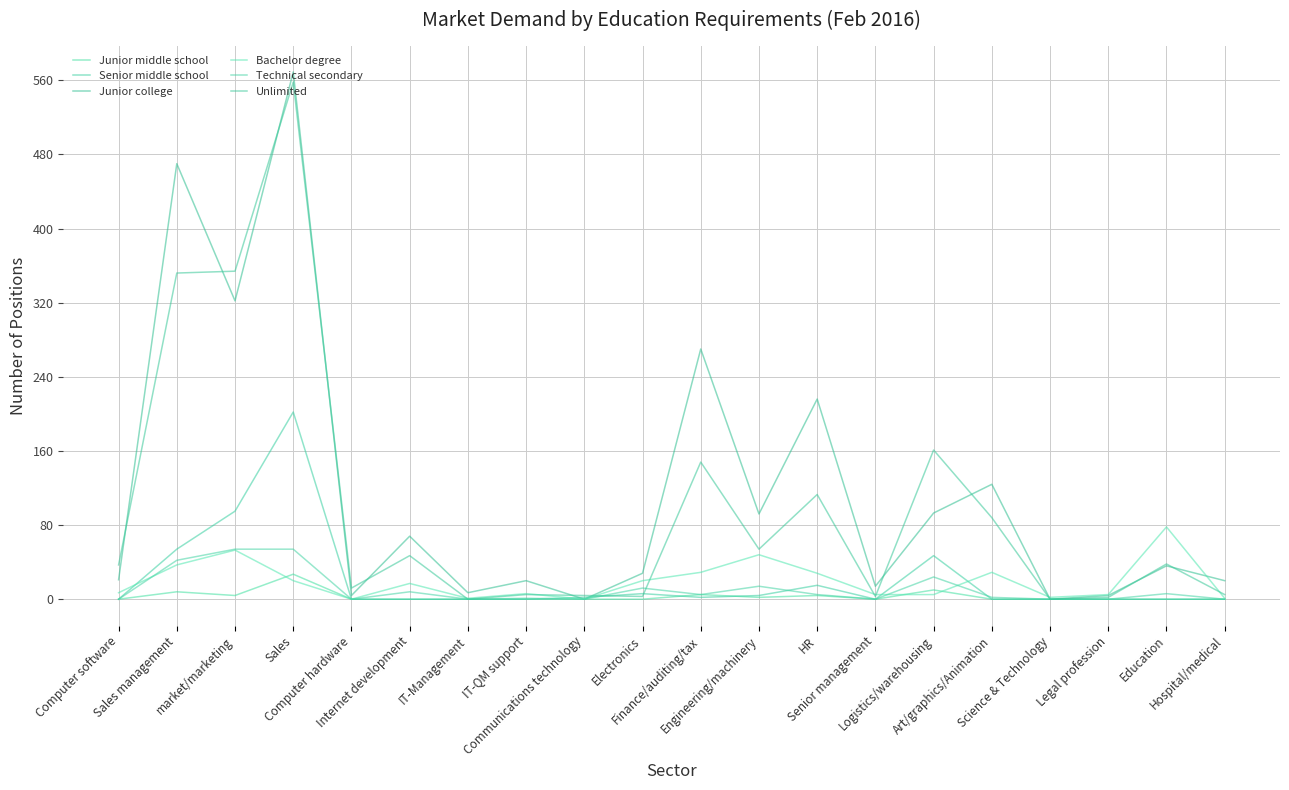

Is the value of Junior college at Senior management greater than the value of Technical secondary at HR?

Yes